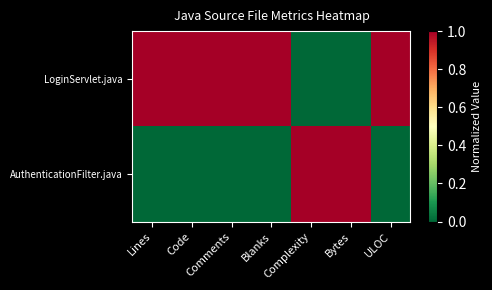

Which series has the largest range (max minus min)?

AuthenticationFilter.java